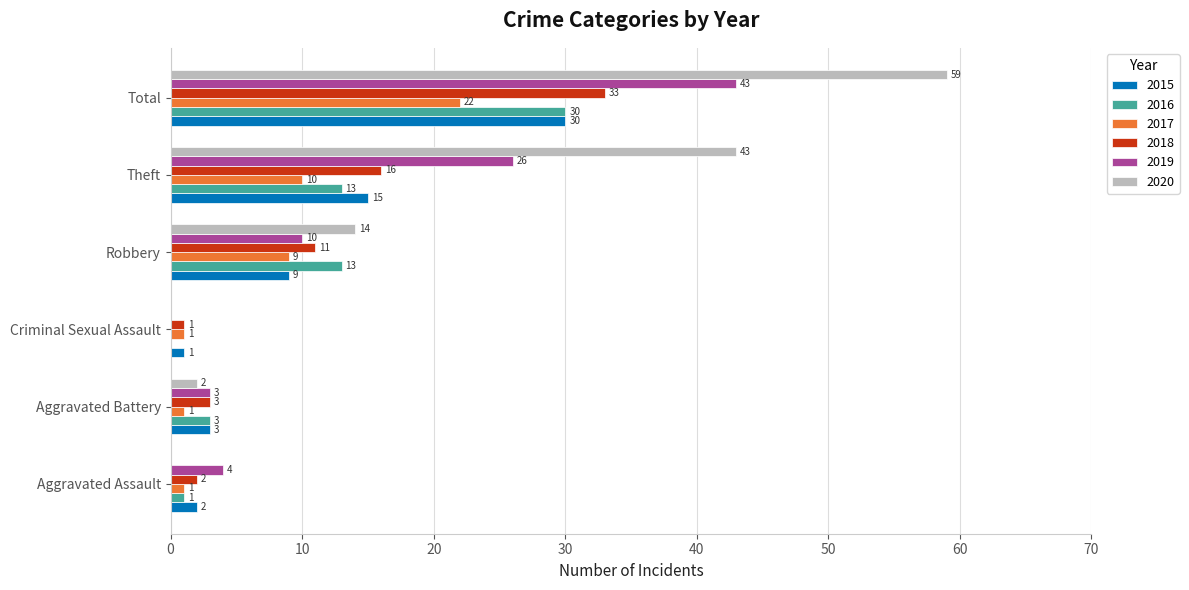

How many data points does each series have?

6